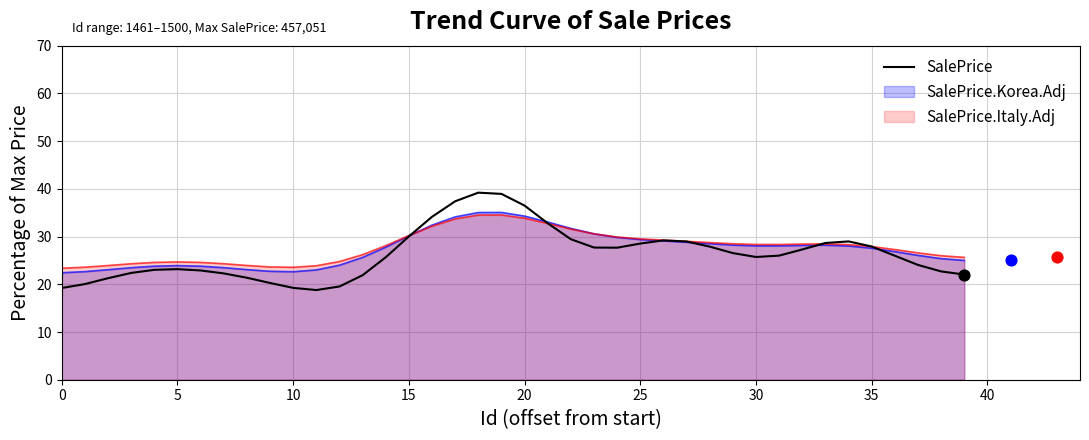

What is the ratio of the value at 12 to the value at 33?

0.7